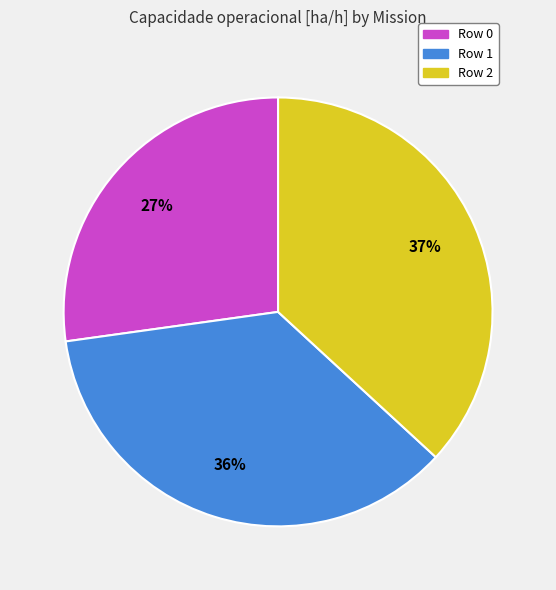

Does Row 0 account for over 50% of the chart?

No